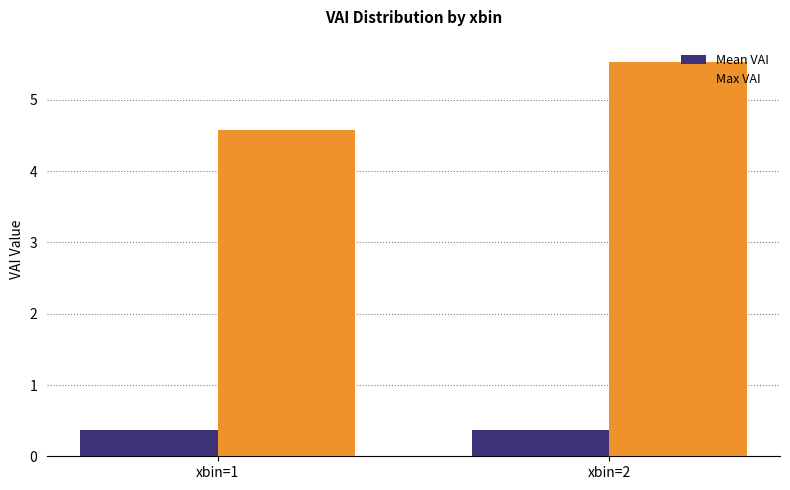

How many bars are there in each group?

2